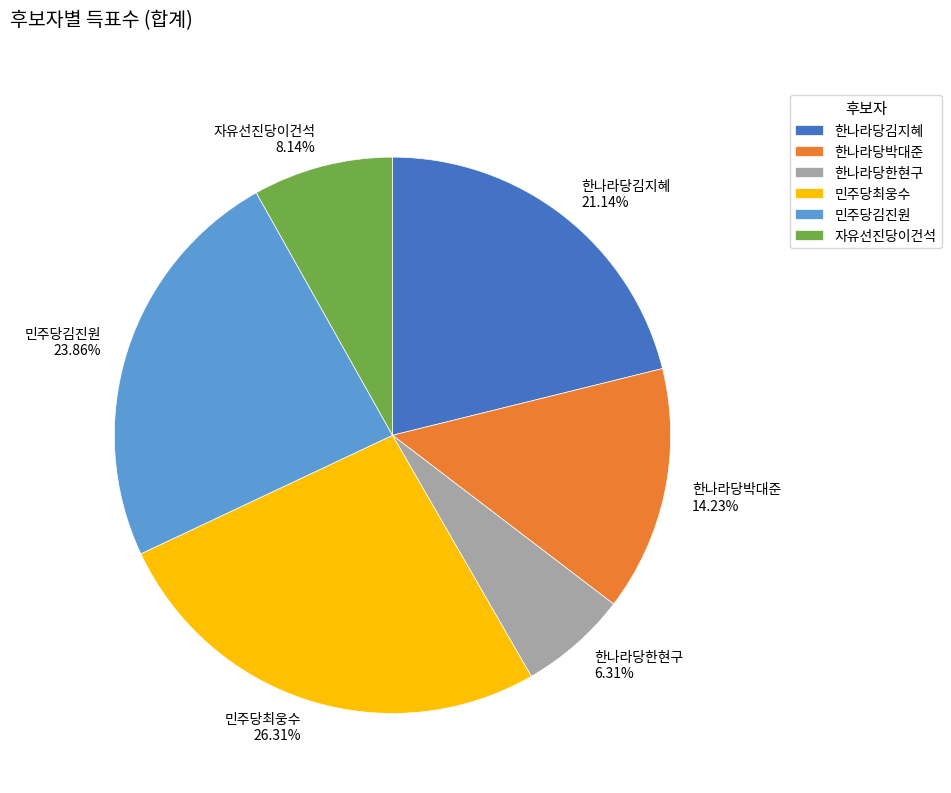

Which category has the smallest portion of the pie?

한나라당한현구